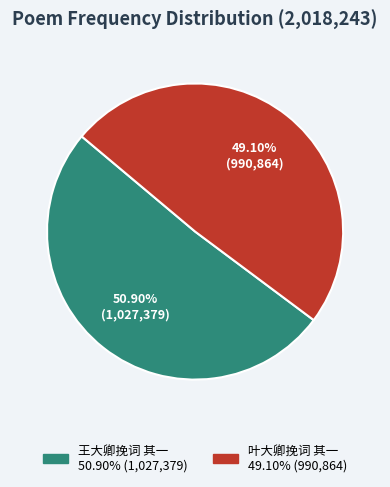

How many slices are in this pie chart?

2